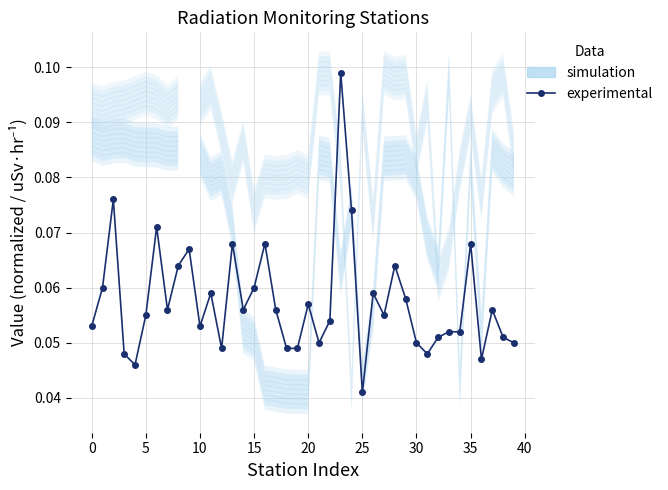

Which label corresponds to the smallest value in the chart?

25